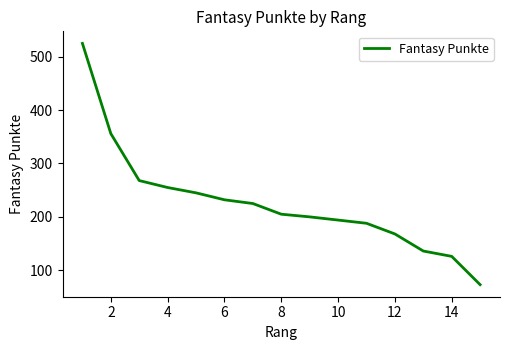

What is the greatest value displayed?

525